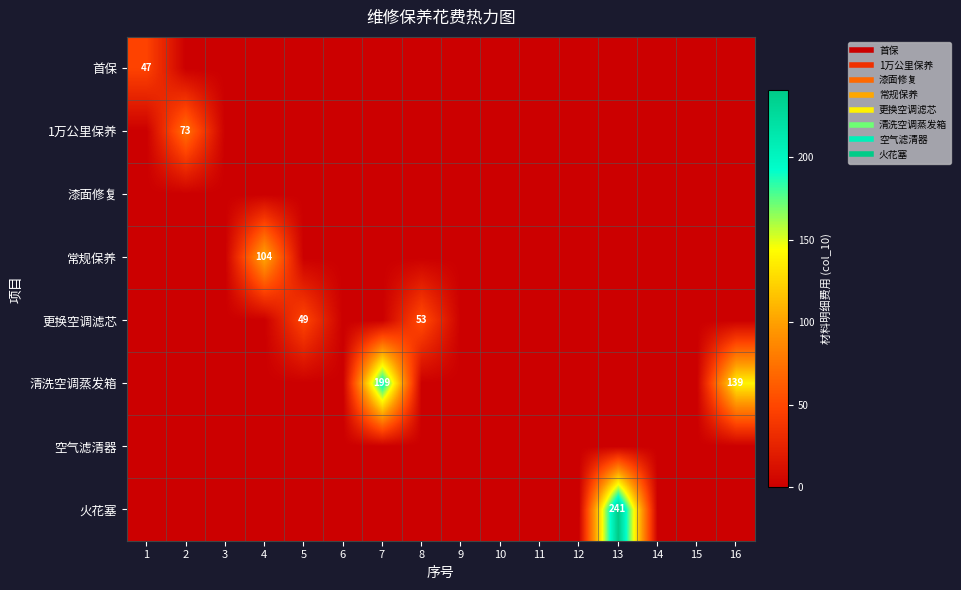

The value of 清洗空调蒸发箱 at 3 is 0.0. True or false?

True